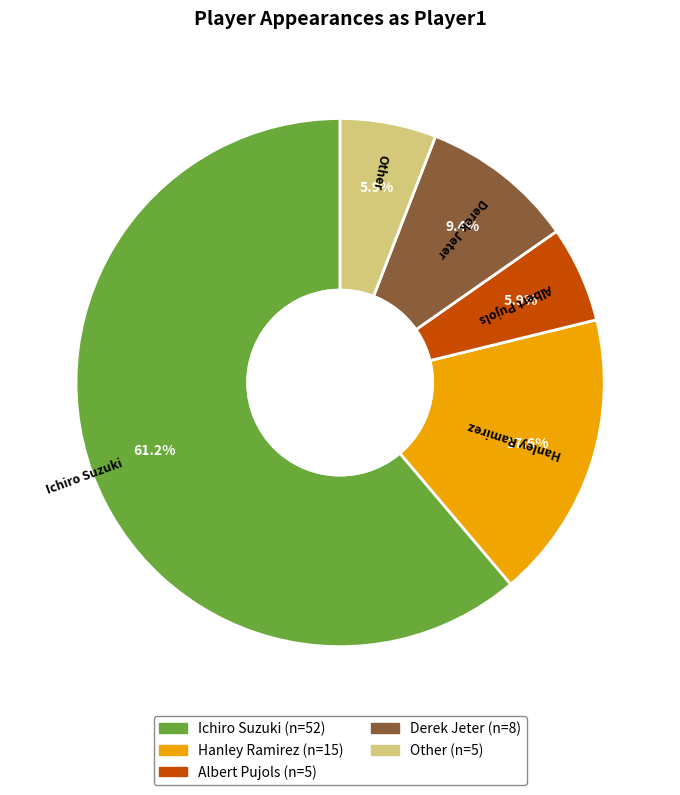

What is the total percentage of Derek Jeter and Albert Pujols?

15.3%